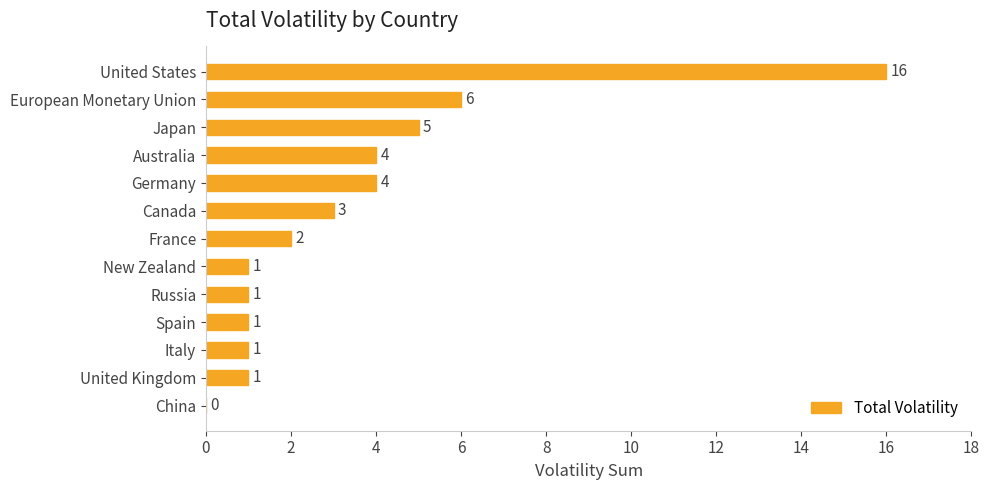

What is the sum of all values?

45